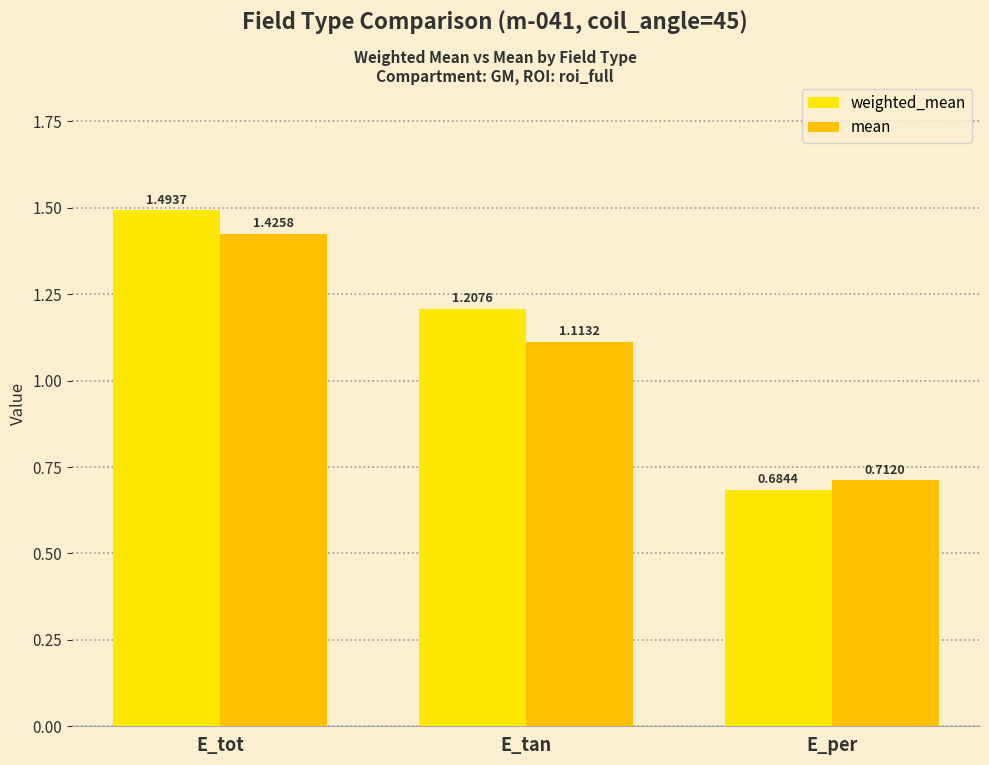

Rank the series at E_per from lowest to highest value.

weighted_mean, mean